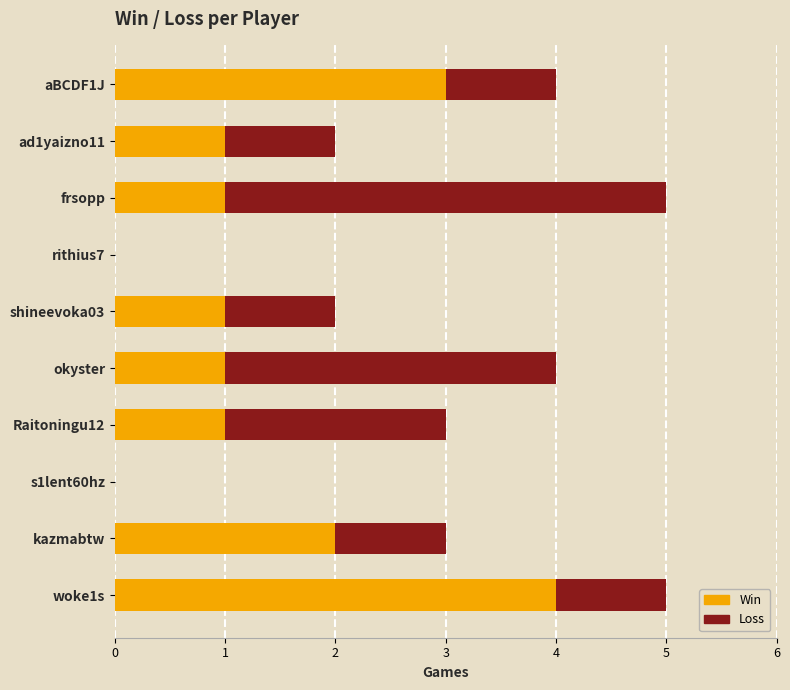

The value of Win at rithius7 is 0. True or false?

True